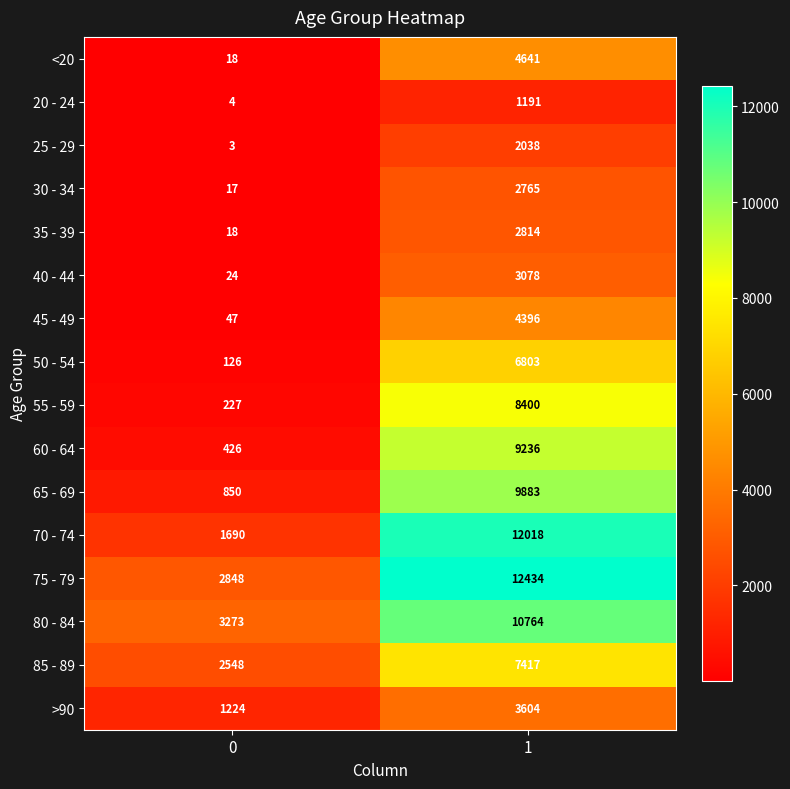

What is the maximum value shown in the chart?

12434